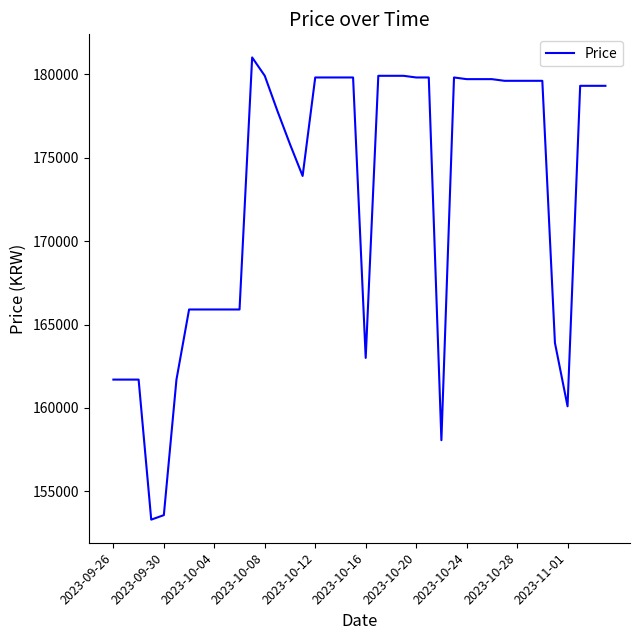

What is the greatest value displayed?

181000